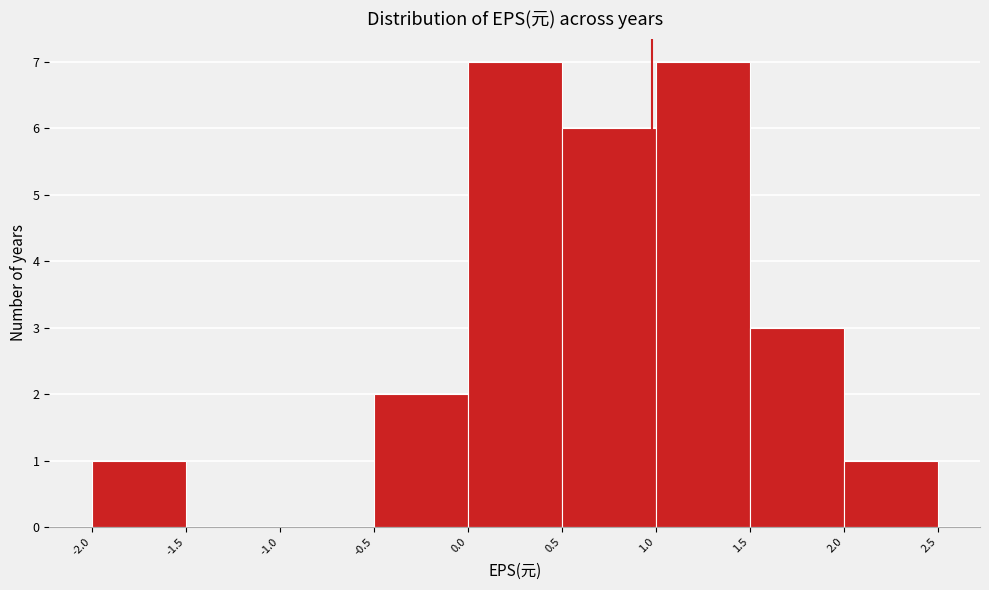

How tall is the bar that spans 0.5 to 1.0 on the x-axis? The values are not printed on the chart, so give them approximately, as read against the axis.

6